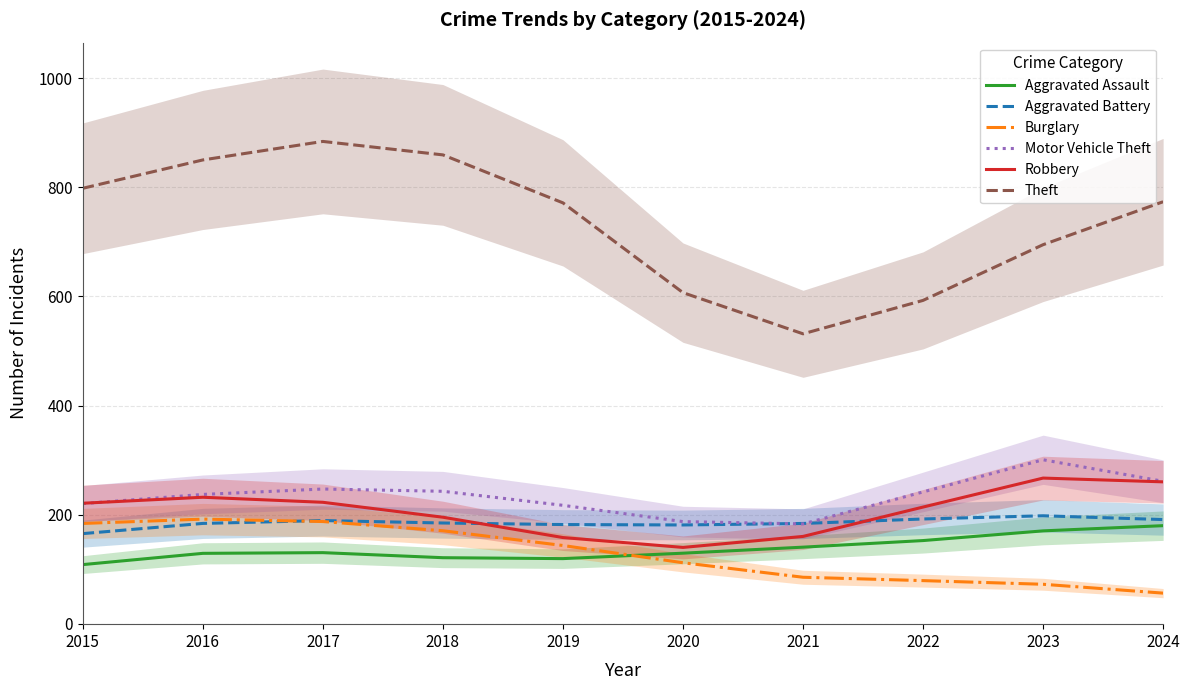

Is it true that Motor Vehicle Theft equals 102.7 at 2021?

False